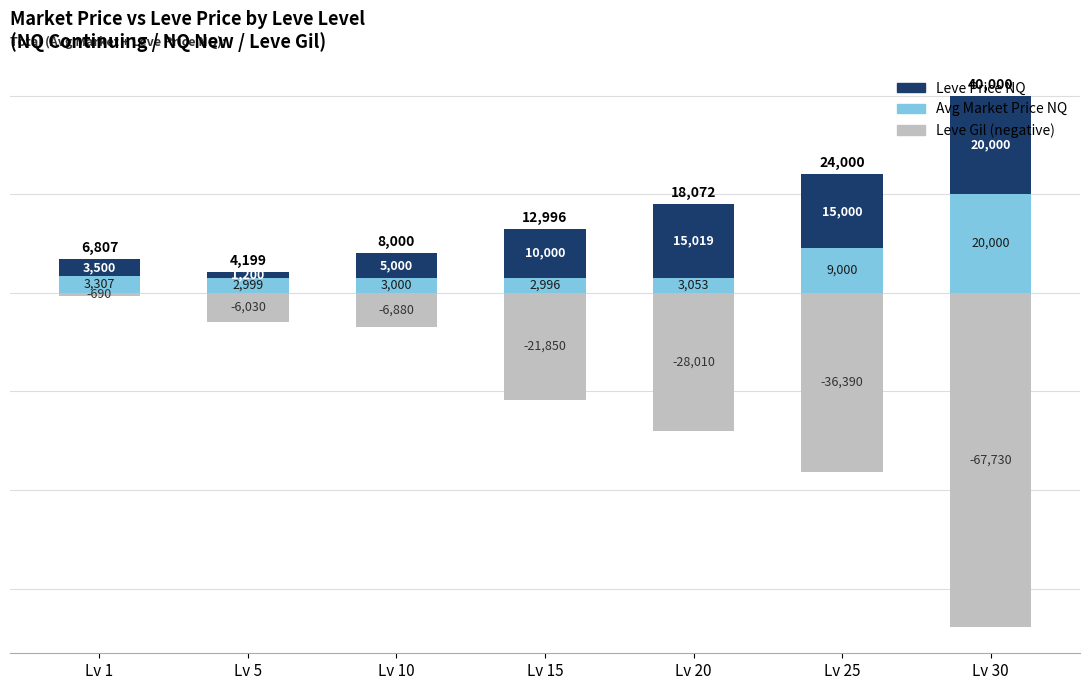

The value of Avg Market Price NQ at Lv 15 is 2996. True or false?

True